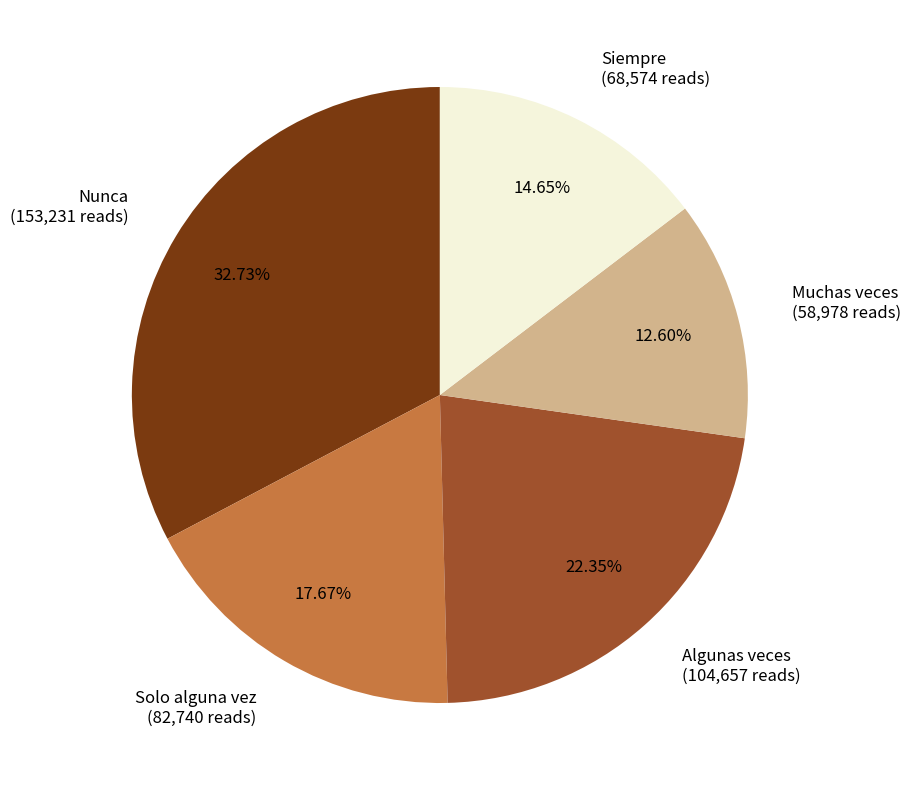

What is the smallest slice in the pie chart?

Muchas veces